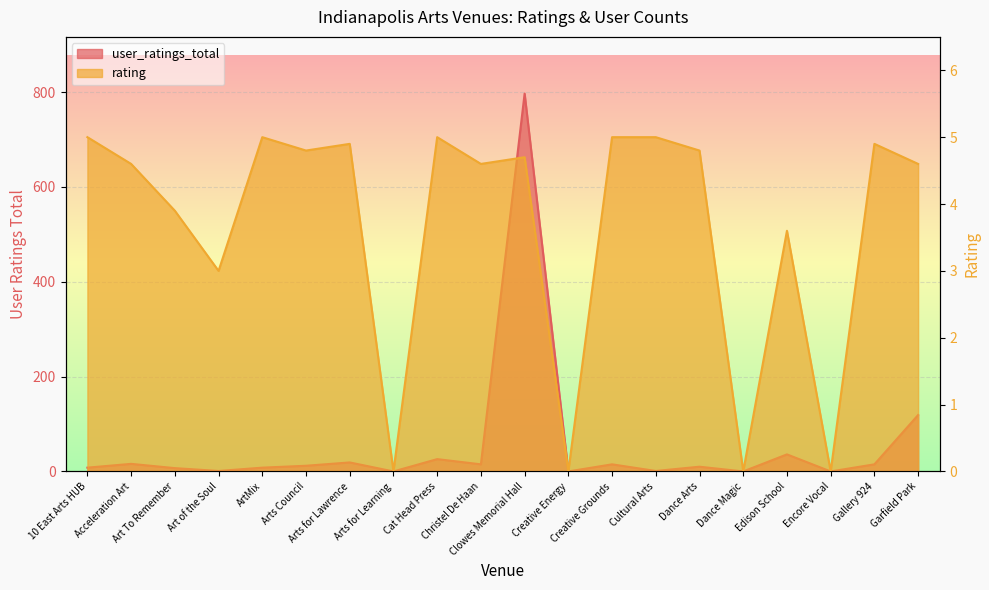

Between Cat Head Press and ArtMix, which is larger?

Cat Head Press